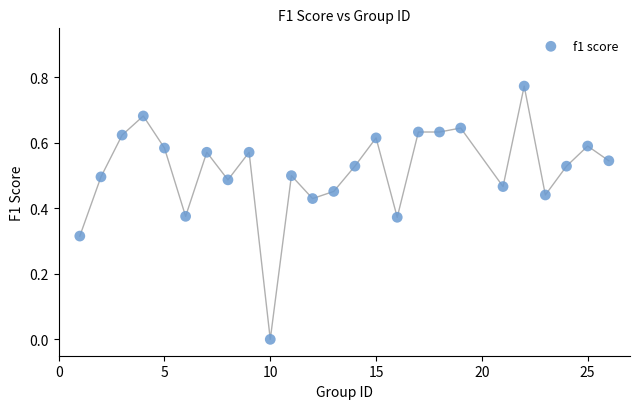

How many data points are displayed?

25